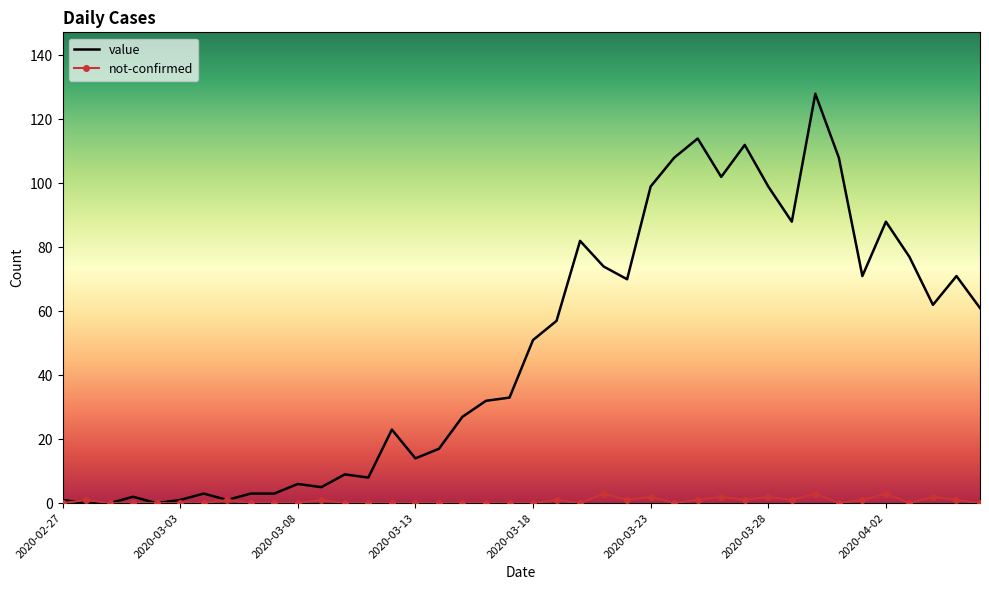

In not-confirmed, how many points are higher than both neighbors (excluding endpoints)?

11